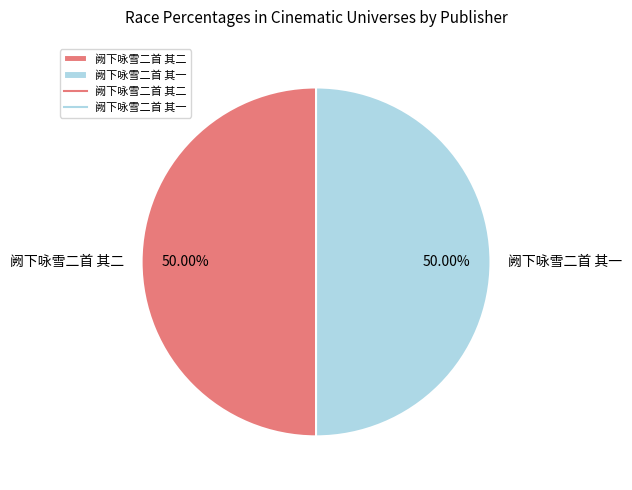

How many slices are in this pie chart?

2